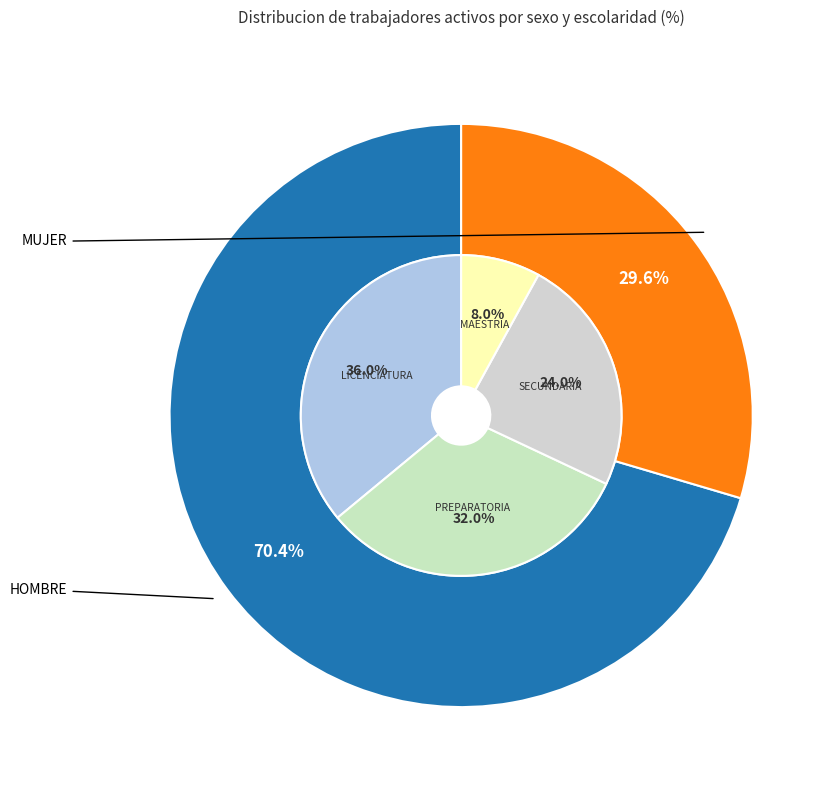

Combined, what portion of the pie is MUJER and HOMBRE?

100.0%